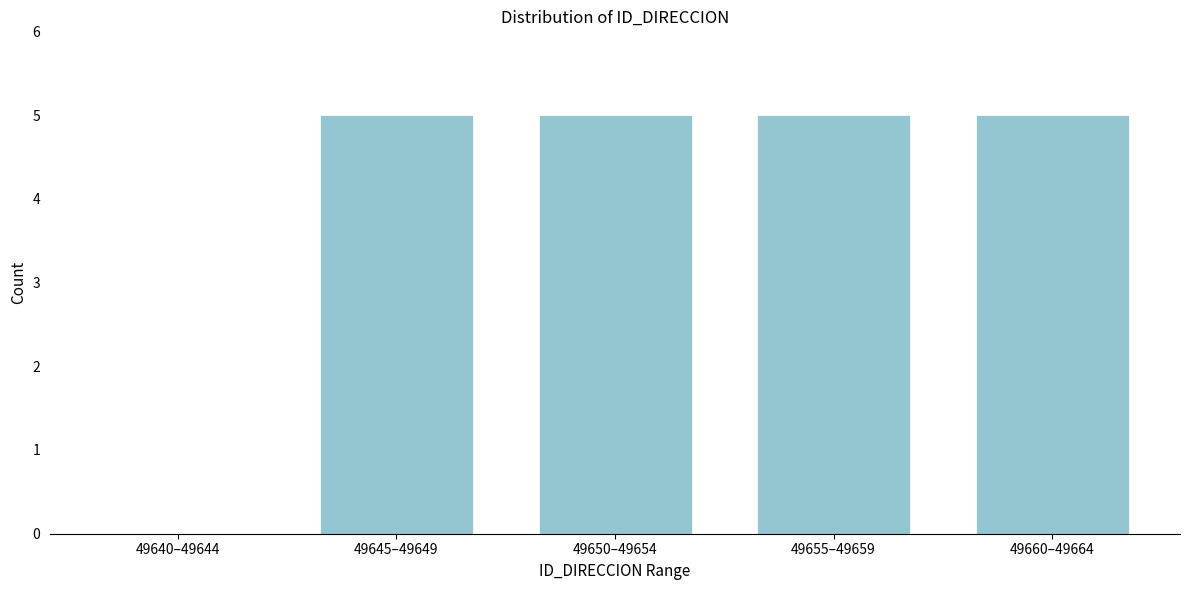

Reading right to left, transcribe all the data shown in this chart.

49660–49664=5	49655–49659=5	49650–49654=5	49645–49649=5	49640–49644=0